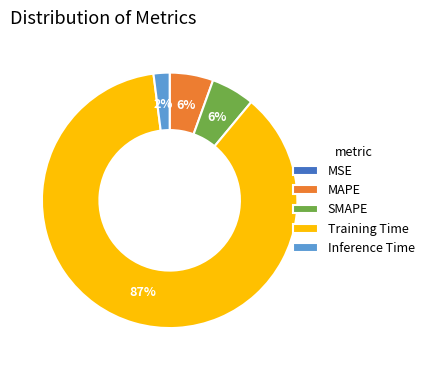

Which has a higher value, Inference Time or SMAPE?

SMAPE